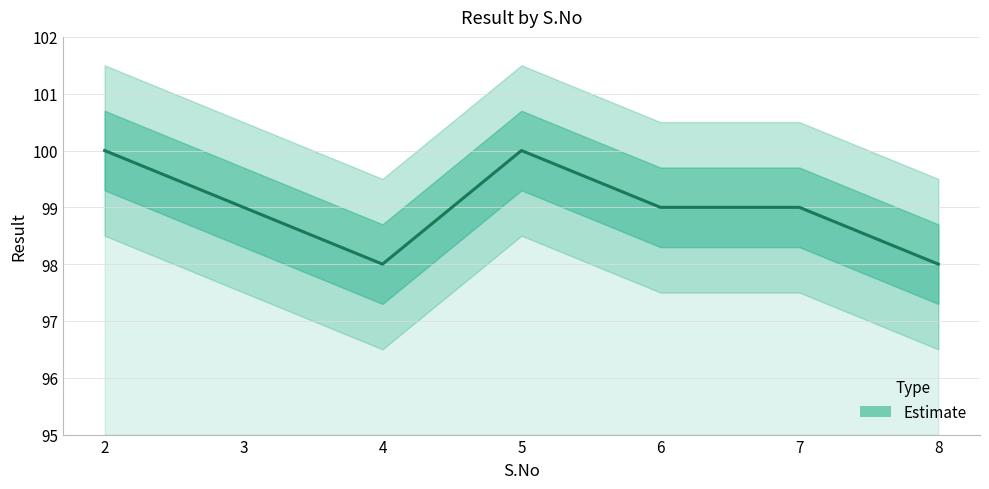

How many interior local valleys (lower than both neighbors) does the data have?

1